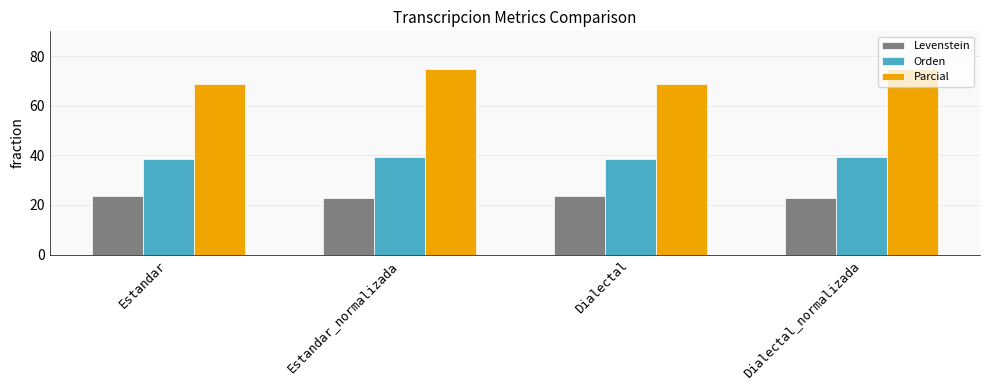

Reading left to right, transcribe all the data shown in this chart.

Levenstein: 23.7	22.9	23.7	22.9
Orden: 38.5	39.2	38.5	39.2
Parcial: 69.0	75.0	69.0	75.0